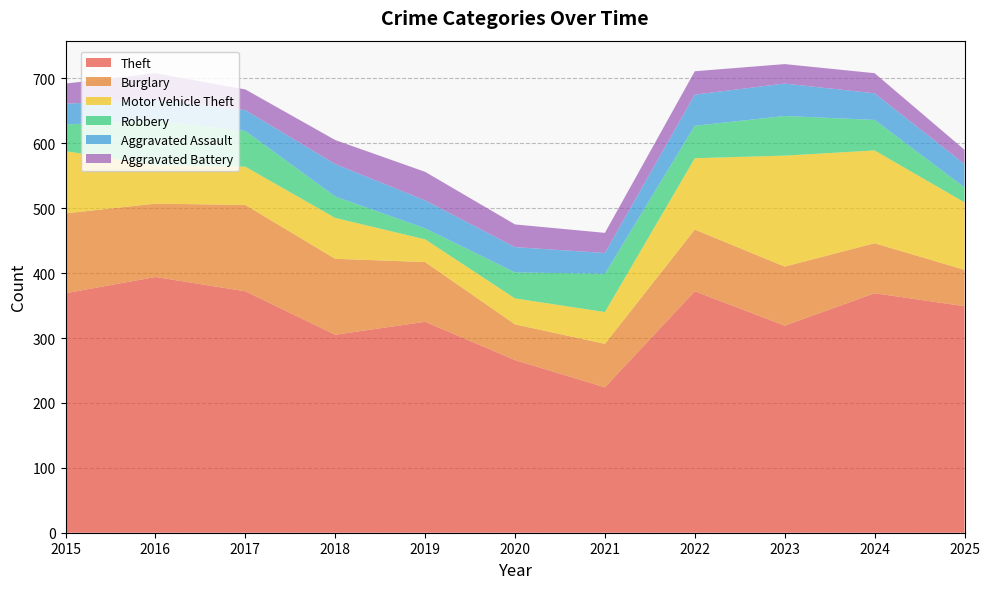

Reading left to right, transcribe all the data shown in this chart.

Theft: 2015=369	2016=394	2017=372	2018=305	2019=325	2020=266	2021=224	2022=372	2023=319	2024=369	2025=349
Burglary: 2015=123	2016=113	2017=133	2018=117	2019=92	2020=55	2021=67	2022=95	2023=91	2024=77	2025=56
Motor Vehicle Theft: 2015=96	2016=59	2017=59	2018=63	2019=35	2020=40	2021=49	2022=110	2023=171	2024=143	2025=104
Robbery: 2015=41	2016=69	2017=55	2018=33	2019=17	2020=40	2021=59	2022=50	2023=61	2024=47	2025=23
Aggravated Assault: 2015=32	2016=32	2017=32	2018=50	2019=43	2020=39	2021=32	2022=48	2023=50	2024=41	2025=36
Aggravated Battery: 2015=31	2016=41	2017=32	2018=37	2019=44	2020=35	2021=31	2022=36	2023=30	2024=31	2025=22